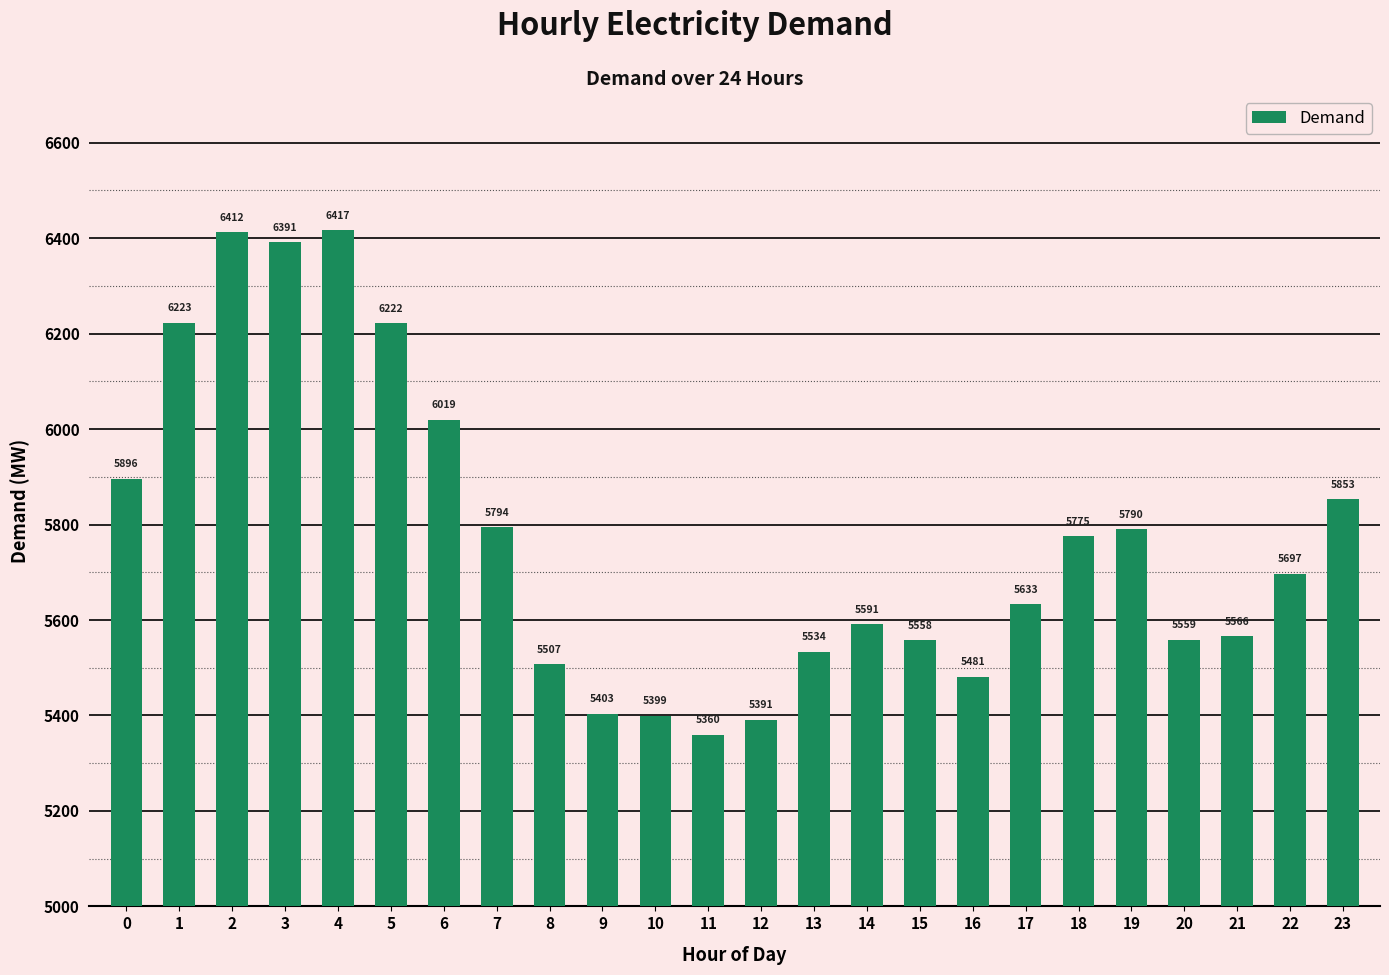

How many values are below 5697?

12